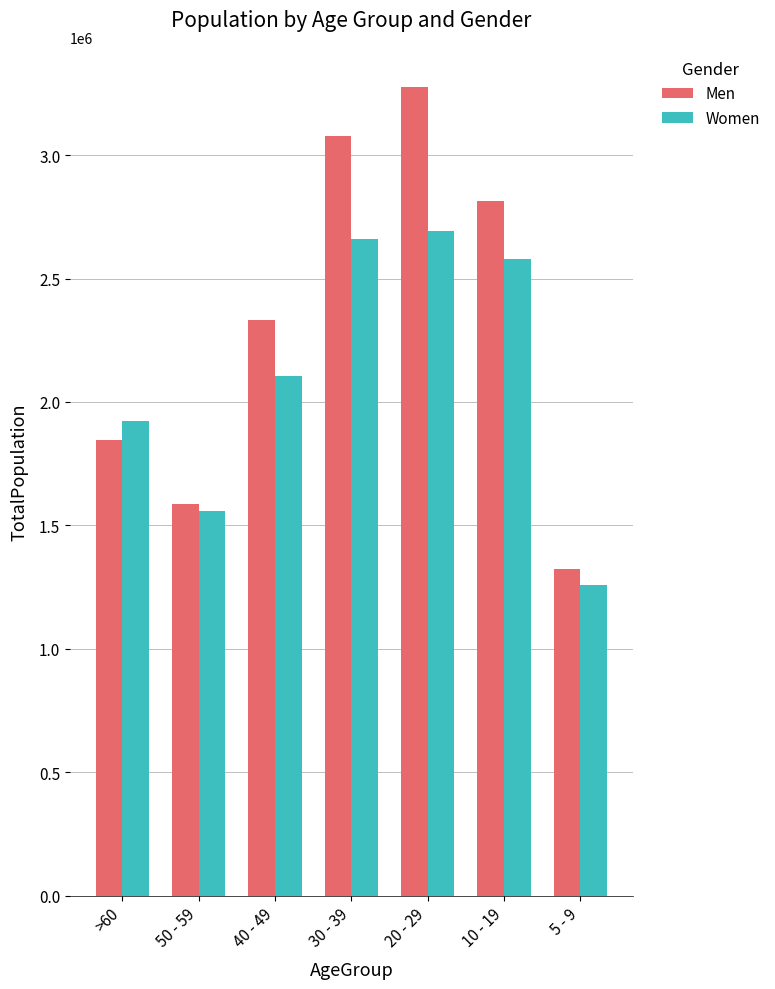

At which label is Women closest to 1976950?

>60